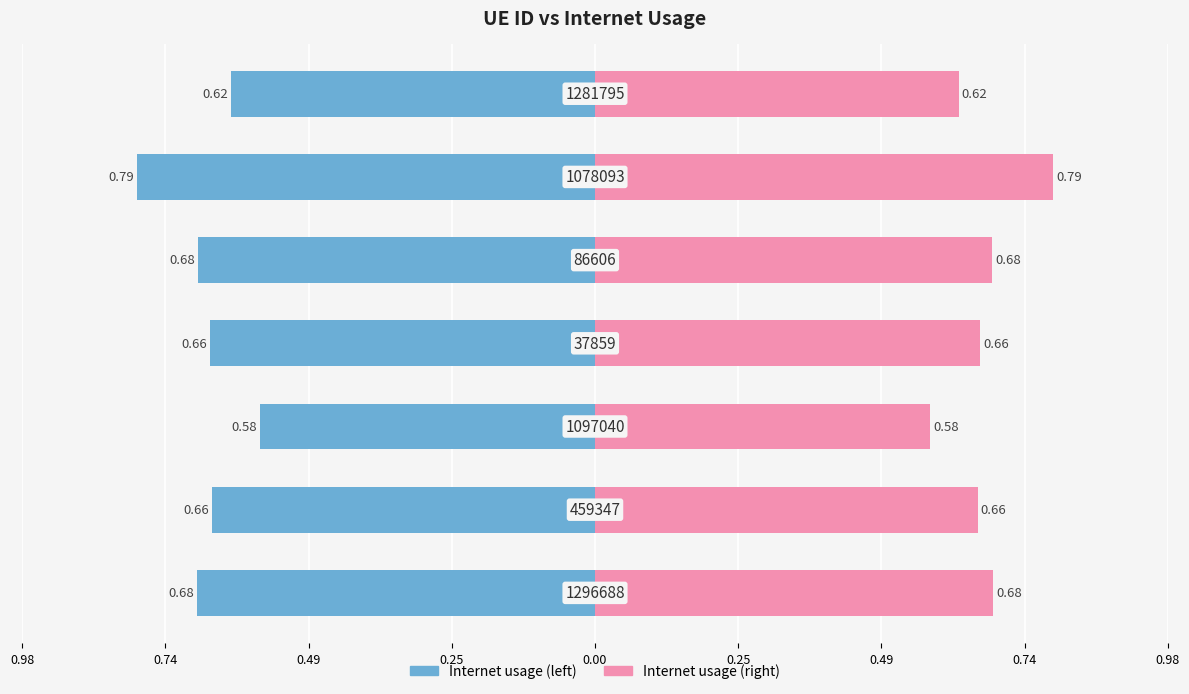

Reading left to right, transcribe all the data shown in this chart.

Internet usage (left): 0.25=-0.7	0.49=-0.7	0.74=-0.6	0.98=-0.7	0.00=-0.7	0.25=-0.8	0.49=-0.6
Internet usage (right): 0.25=0.7	0.49=0.7	0.74=0.6	0.98=0.7	0.00=0.7	0.25=0.8	0.49=0.6